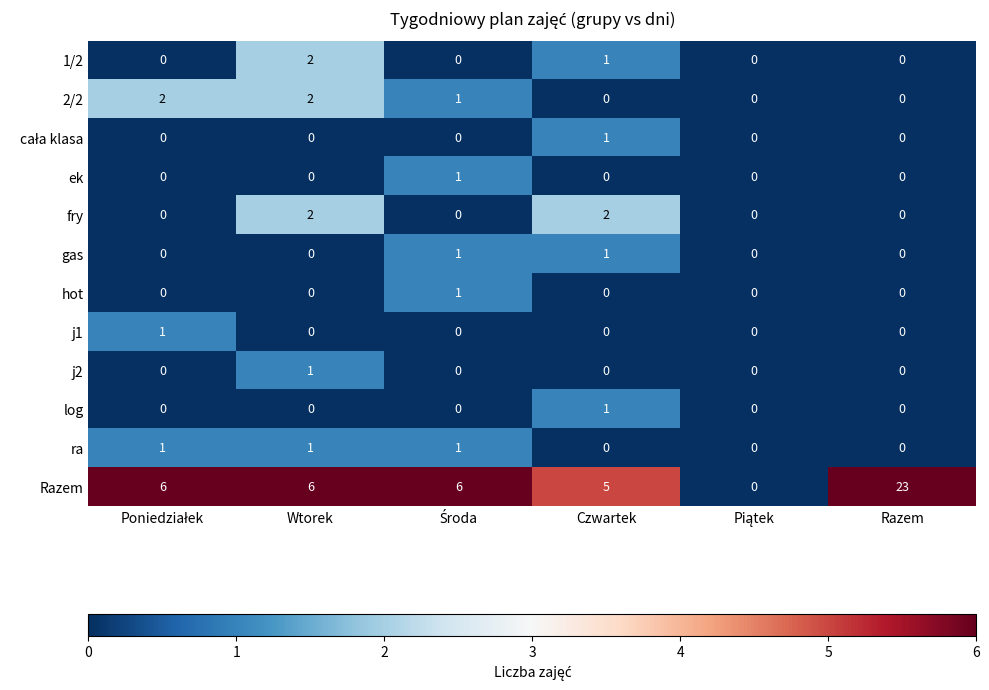

What is the total value across all series at Wtorek?

14